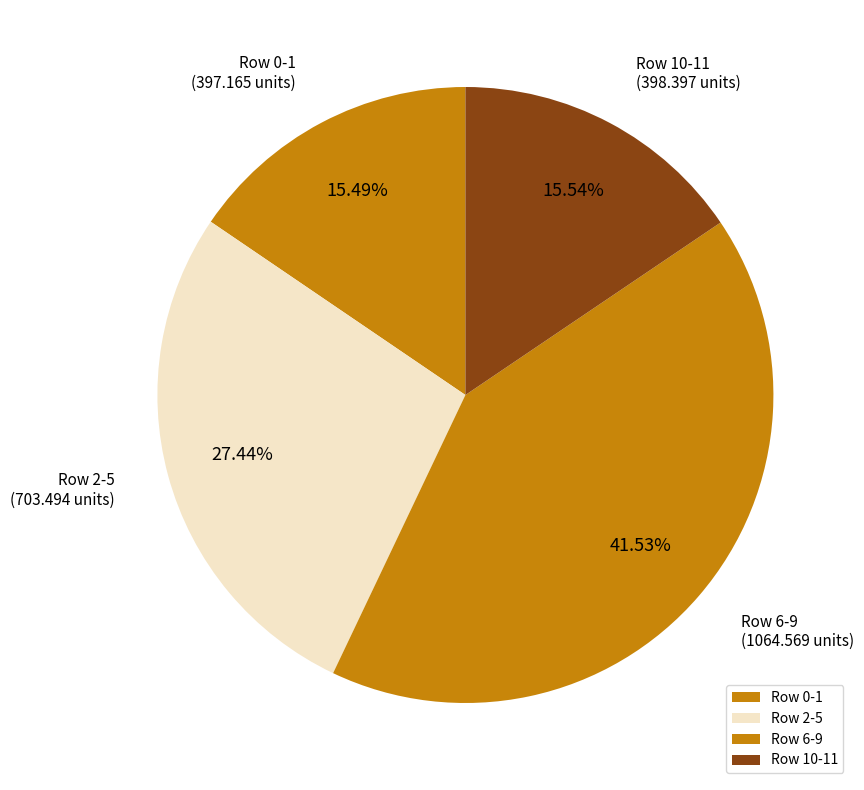

Which has a higher value, Row 10-11 or Row 2-5?

Row 2-5